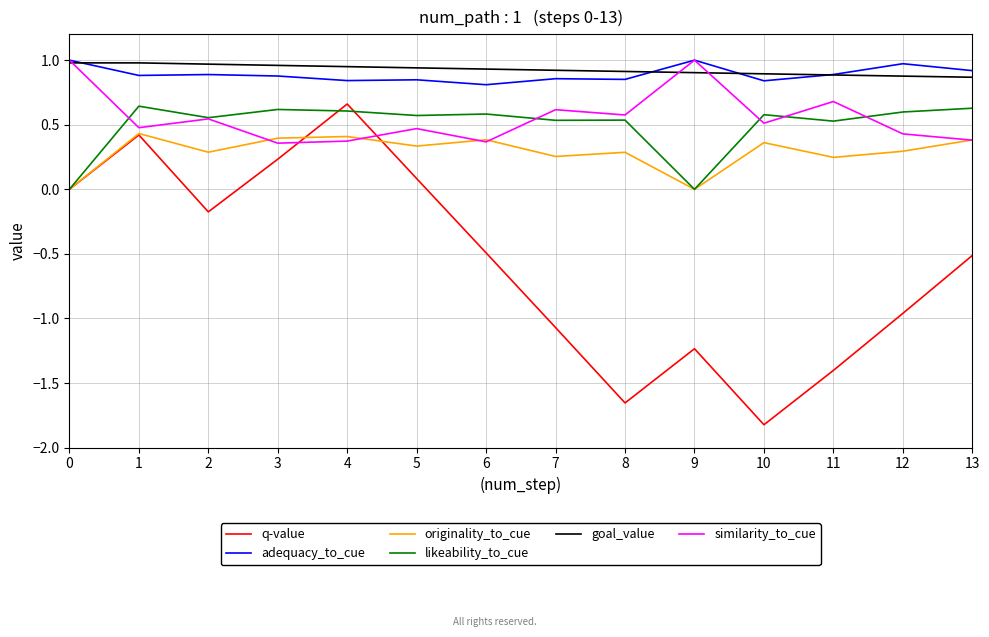

True or false: adequacy_to_cue and q-value intersect in this chart.

False